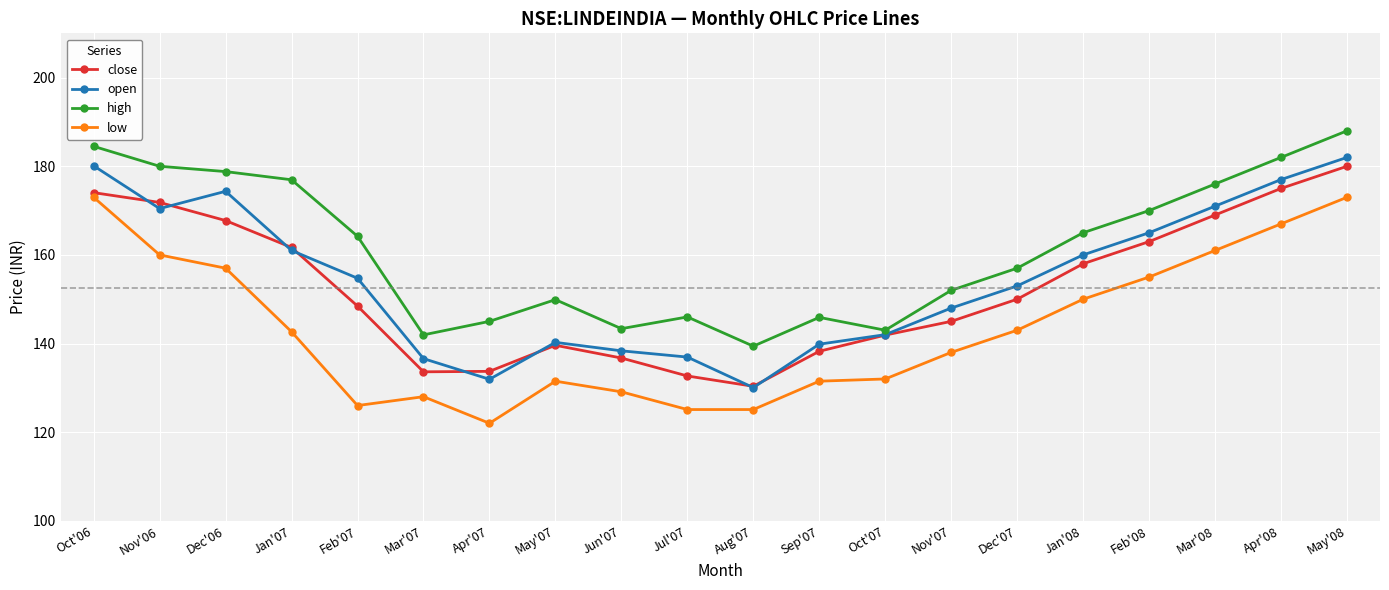

What are all the series names shown in the legend?

close, open, high, low